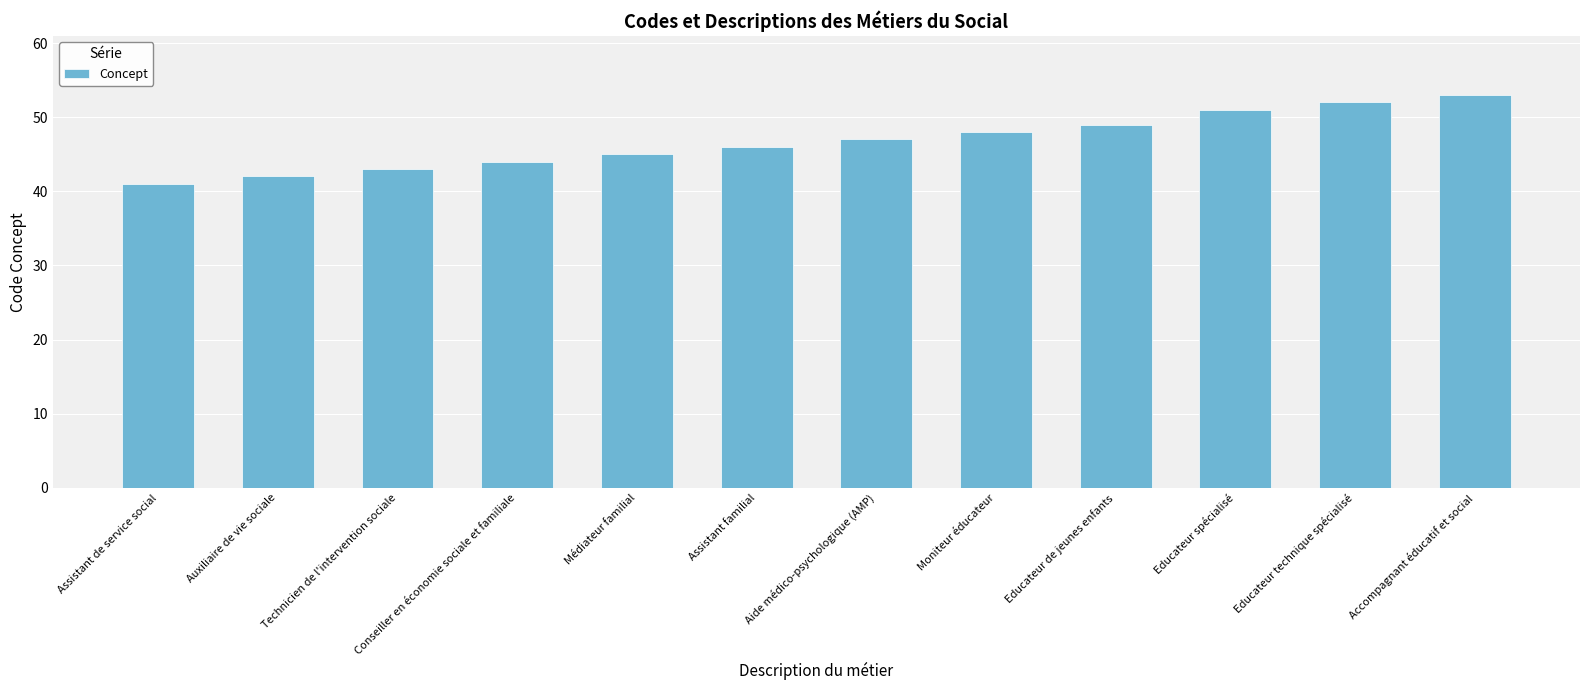

What position from the left is Technicien de l'intervention sociale?

3